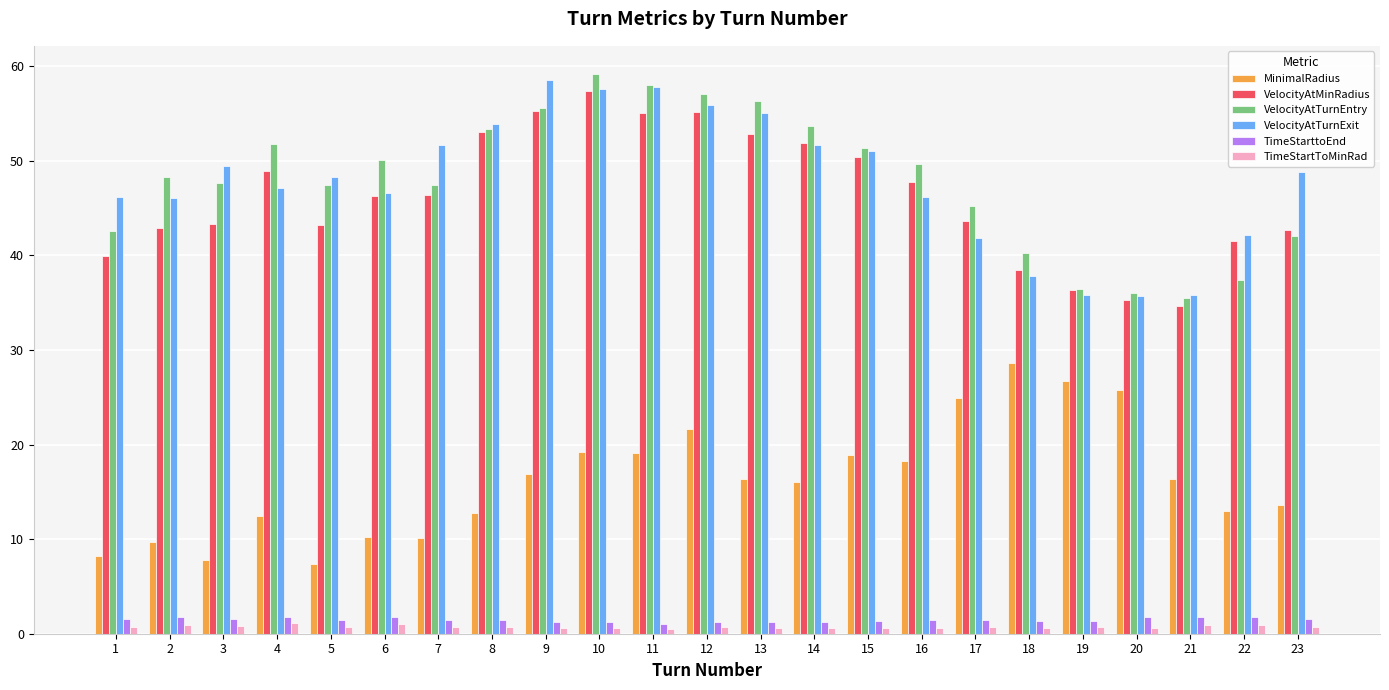

The value of VelocityAtMinRadius at 13 is 52.8. True or false?

True